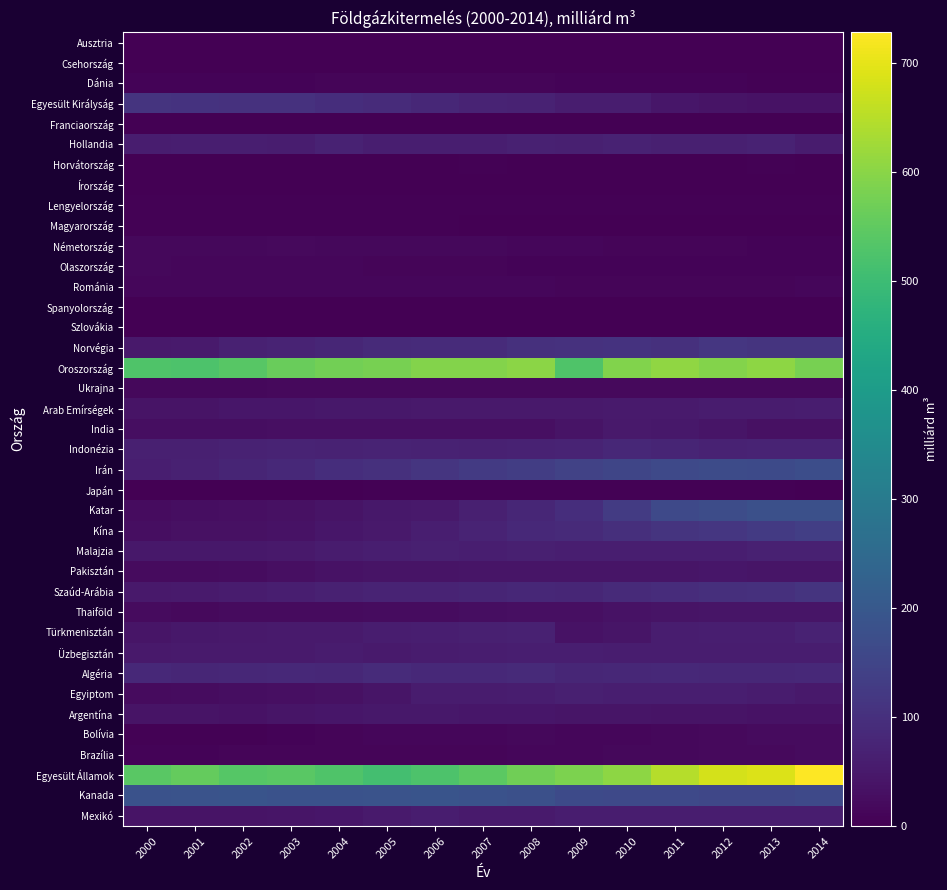

What is the greatest value displayed?

728.3